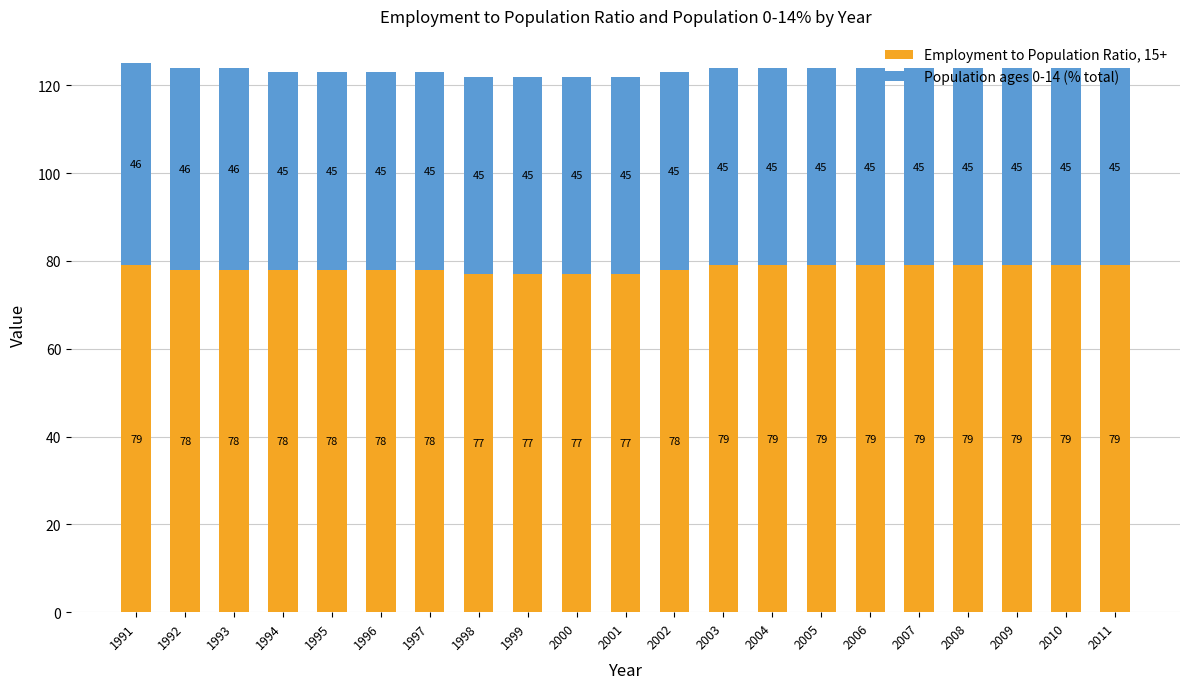

The value of Employment to Population Ratio, 15+ at 1996 is 47. True or false?

False